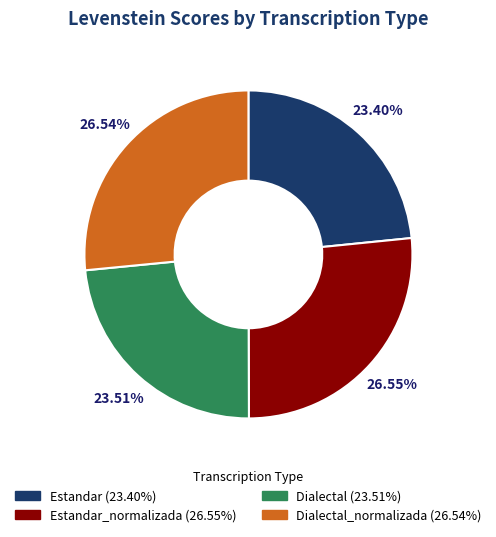

What is the ratio of the value at Dialectal (23.51%) to the value at Dialectal_normalizada (26.54%)?

0.9